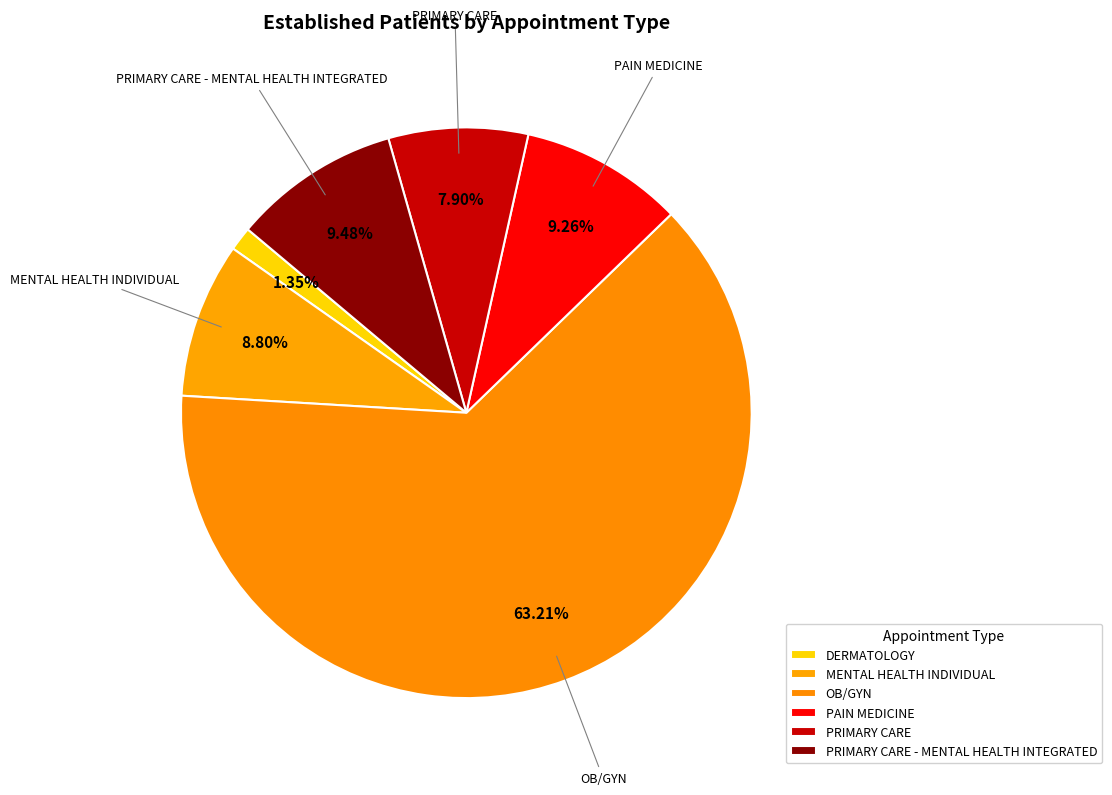

Approximately how many times larger is the value at PRIMARY CARE - MENTAL HEALTH INTEGRATED compared to PAIN MEDICINE?

1.0